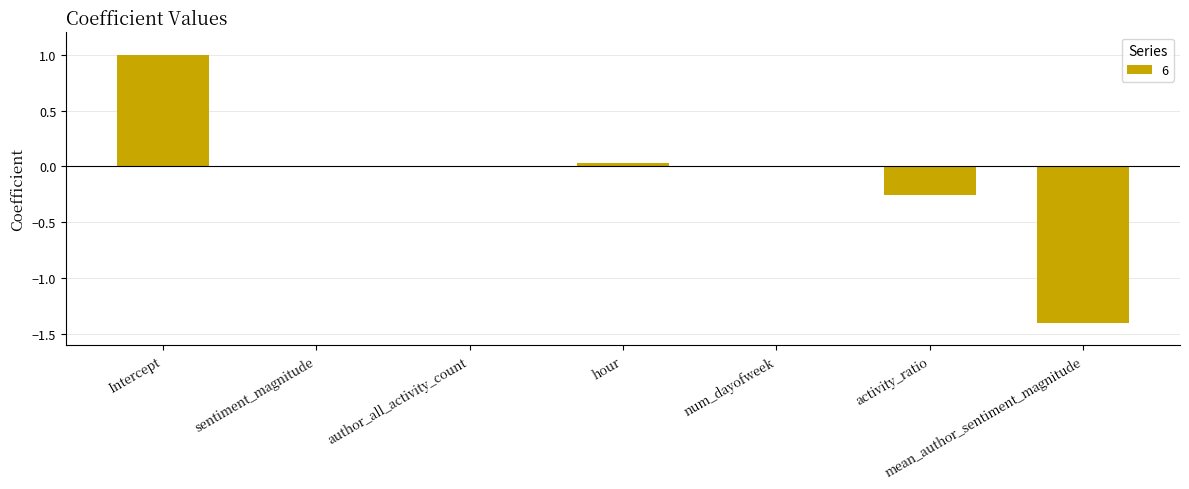

Is it true that the value at activity_ratio is -0.4?

False